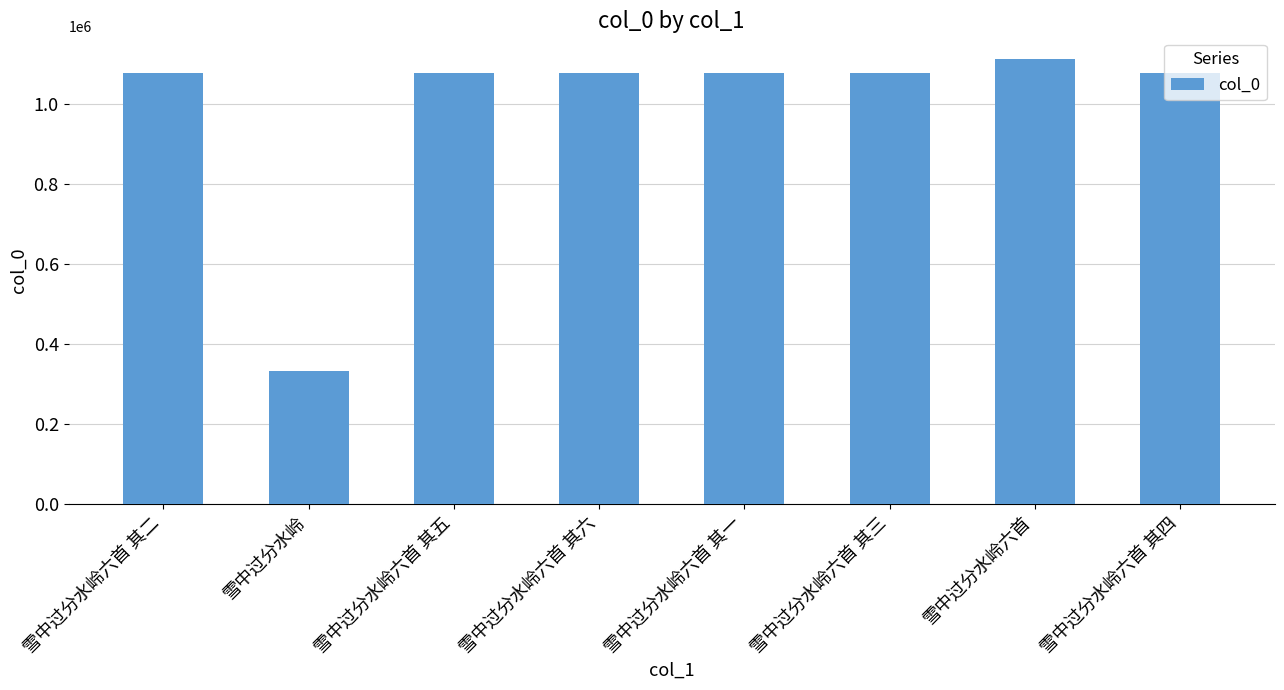

Between 雪中过分水岭 and 雪中过分水岭六首, which is larger?

雪中过分水岭六首